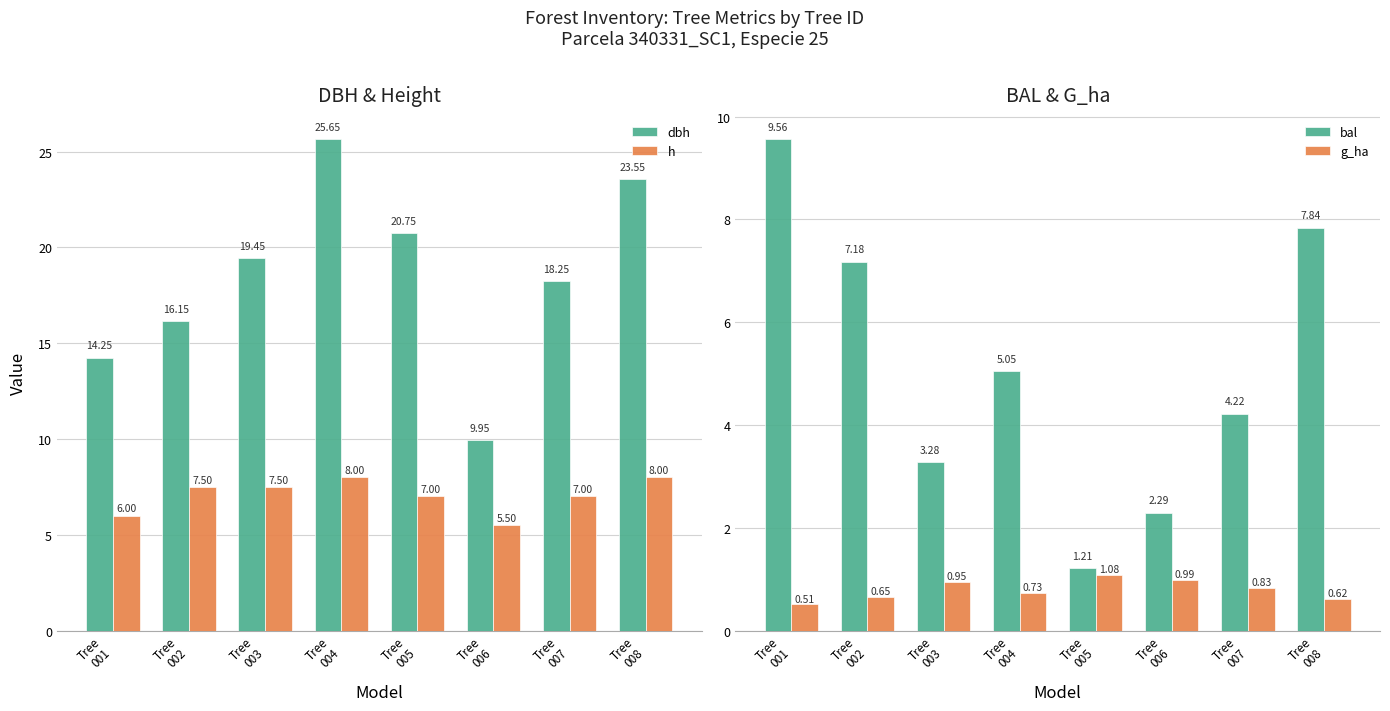

Reading left to right, transcribe all the data shown in this chart.

dbh: Tree
001=14.2	Tree
002=16.1	Tree
003=19.4	Tree
004=25.6	Tree
005=20.8	Tree
006=9.9	Tree
007=18.2	Tree
008=23.6
h: Tree
001=6.0	Tree
002=7.5	Tree
003=7.5	Tree
004=8.0	Tree
005=7.0	Tree
006=5.5	Tree
007=7.0	Tree
008=8.0
bal: Tree
001=9.6	Tree
002=7.2	Tree
003=3.3	Tree
004=5.0	Tree
005=1.2	Tree
006=2.3	Tree
007=4.2	Tree
008=7.8
g_ha: Tree
001=0.5	Tree
002=0.7	Tree
003=0.9	Tree
004=0.7	Tree
005=1.1	Tree
006=1.0	Tree
007=0.8	Tree
008=0.6